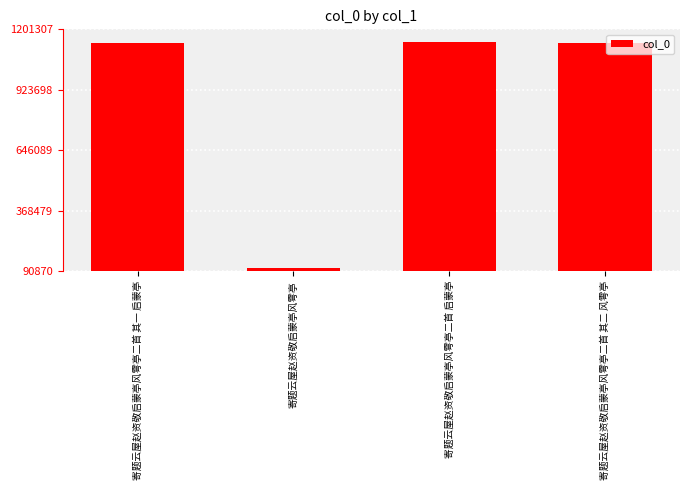

Is it true that the value at 寄题云屋赵资敬启蒙亭风雩亭二首 其二 风雩亭 is 1540883?

False